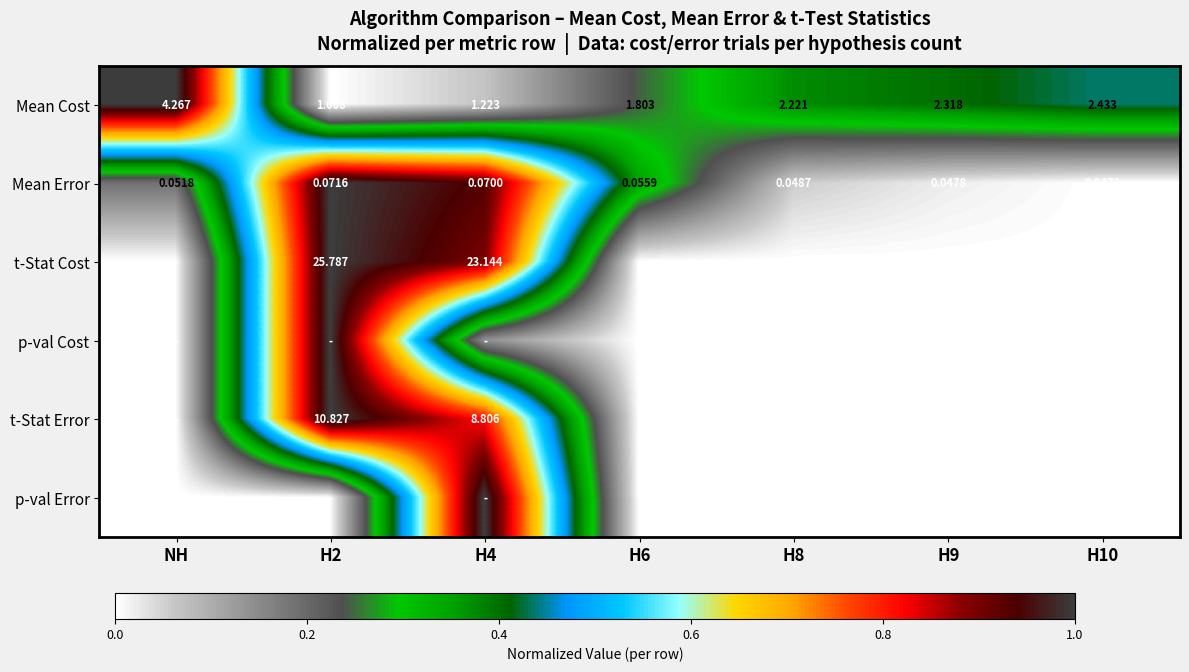

Is the value of Mean Cost at H8 greater than the value of Mean Error at H6?

Yes